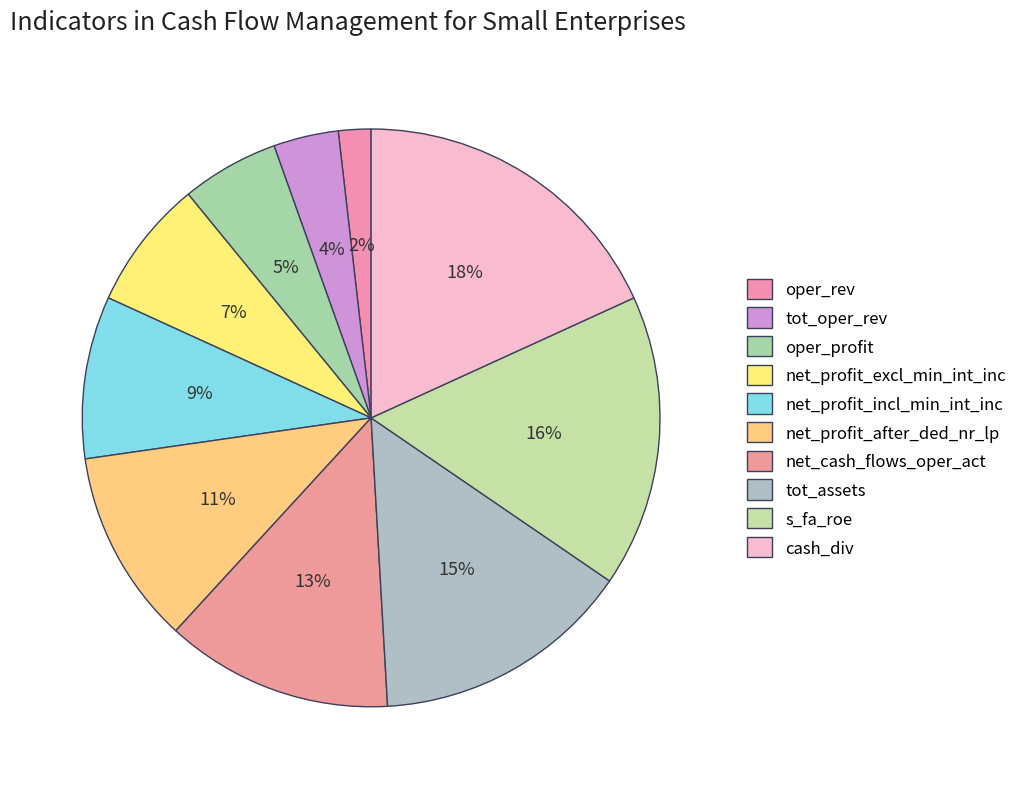

Approximately how many times larger is the value at cash_div compared to tot_assets?

1.2